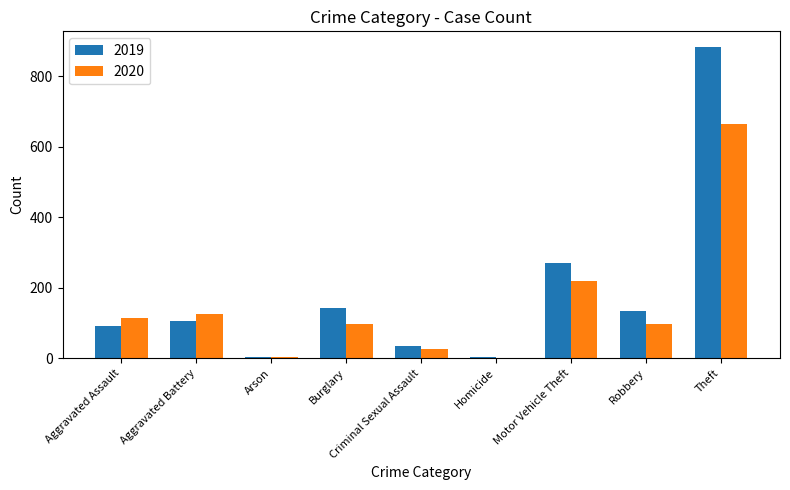

What is the total value across all series at Theft?

1548